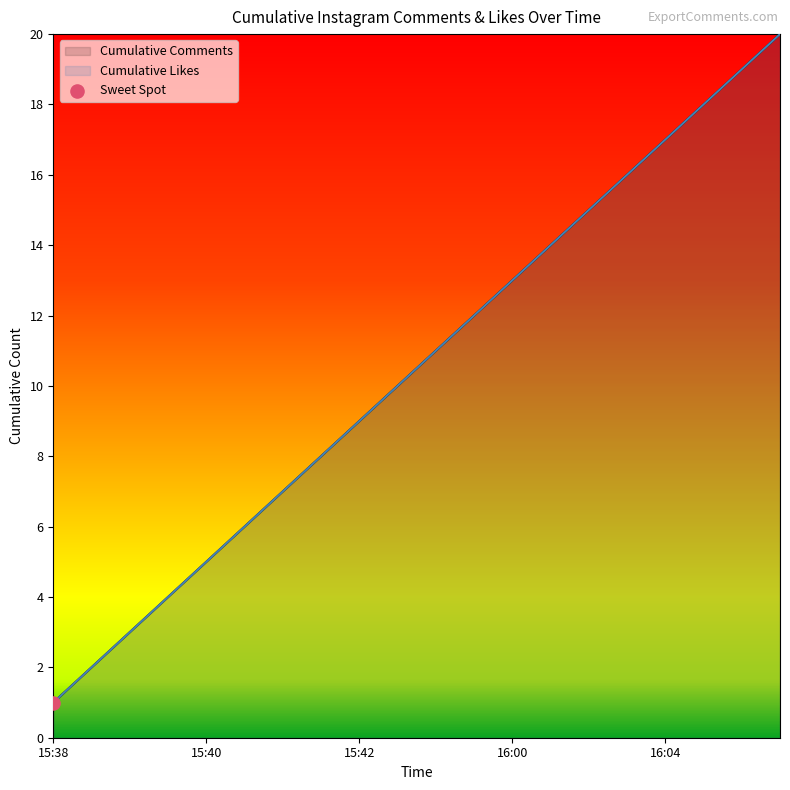

Which series has the largest total across all categories?

Cumulative Comments